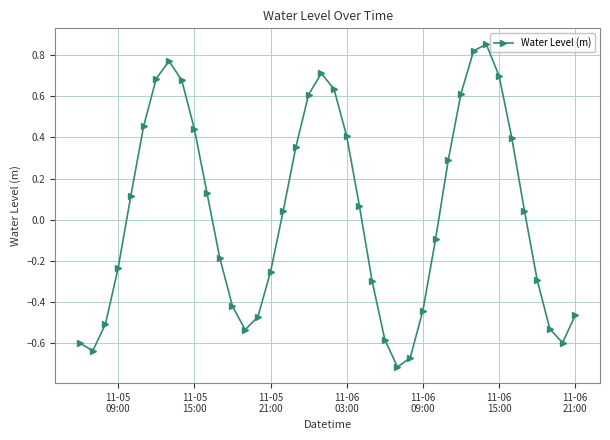

Does the chart have visible grid lines?

Yes